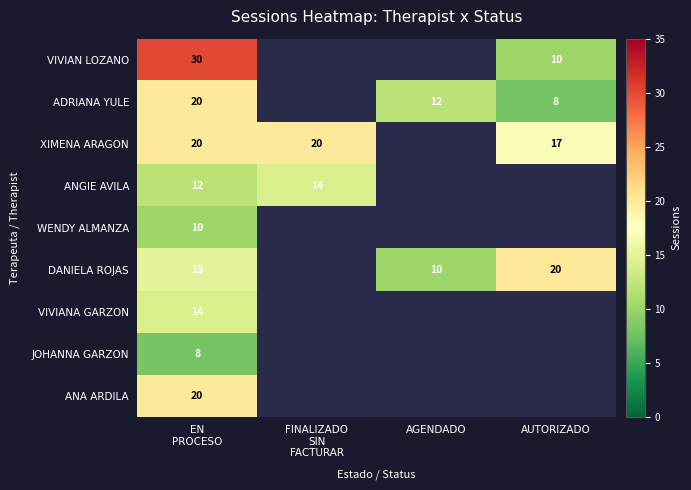

The DANIELA ROJAS series shows 20 at AUTORIZADO. True or false?

True